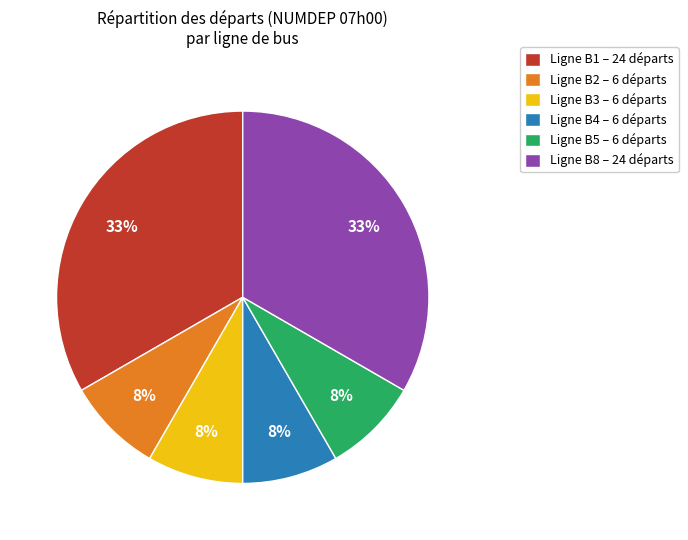

True or false: Ligne B1 – 24 départs accounts for 41% of the total.

False